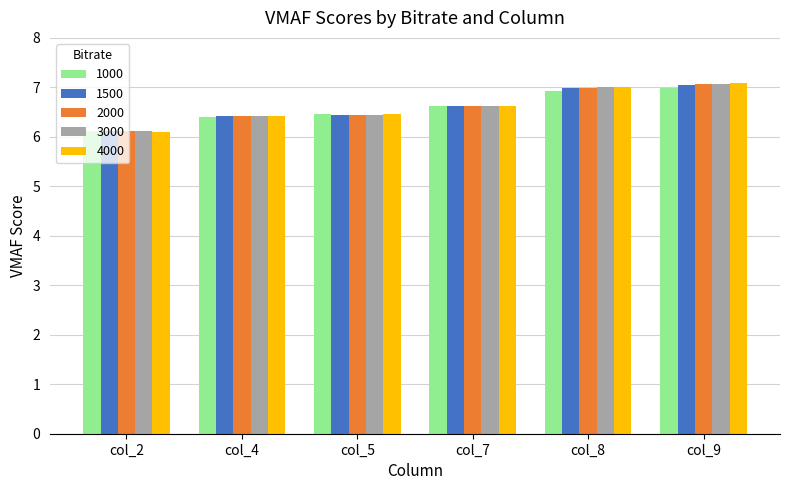

Where is 1500 nearest to the value 6?

col_2